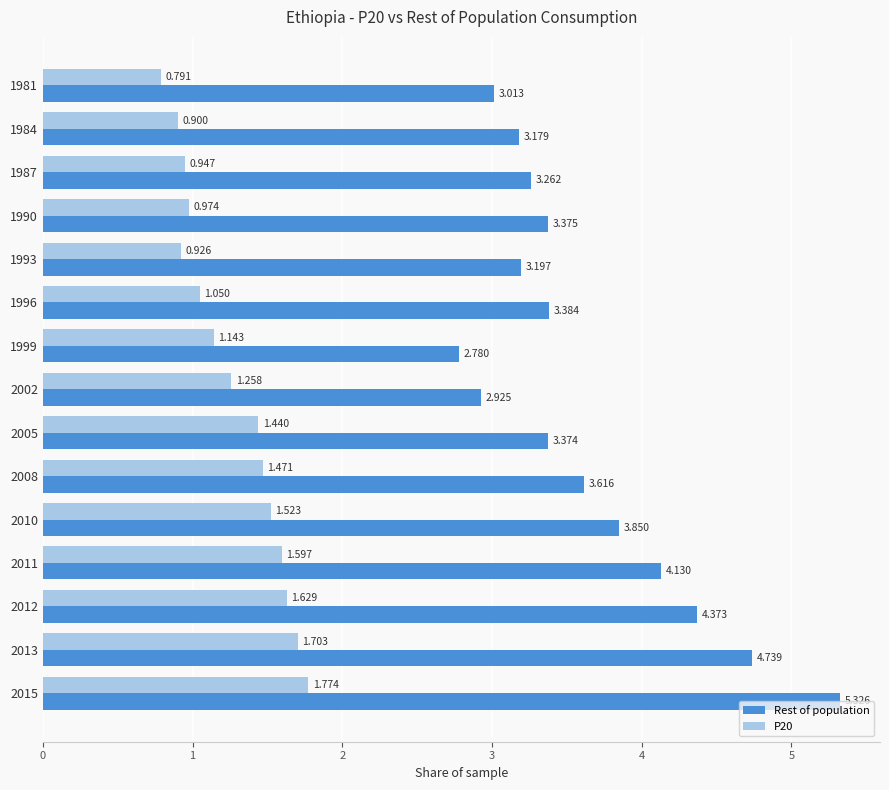

Which series has the largest range (max minus min)?

Rest of population